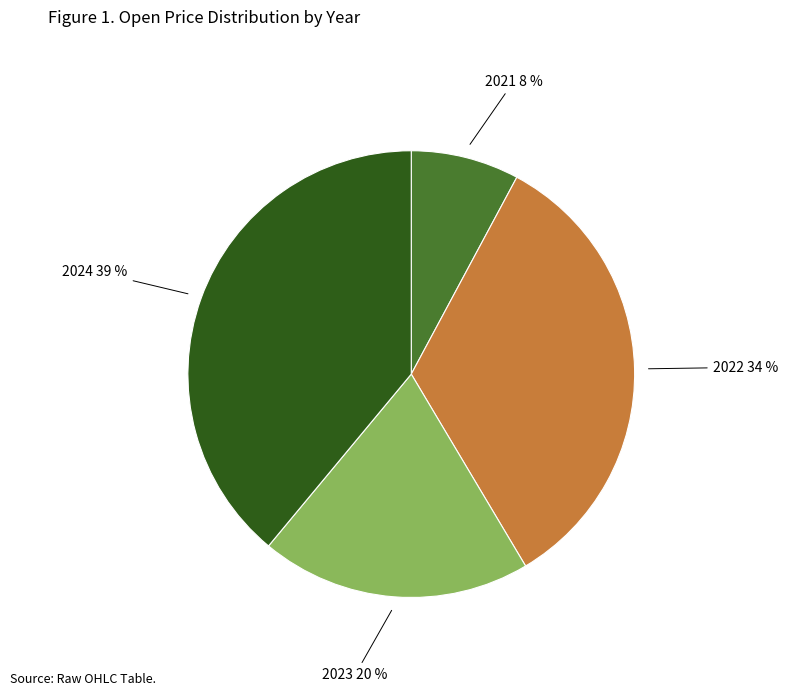

To the nearest percent, what is the difference between the largest and smallest slice percentages?

31%